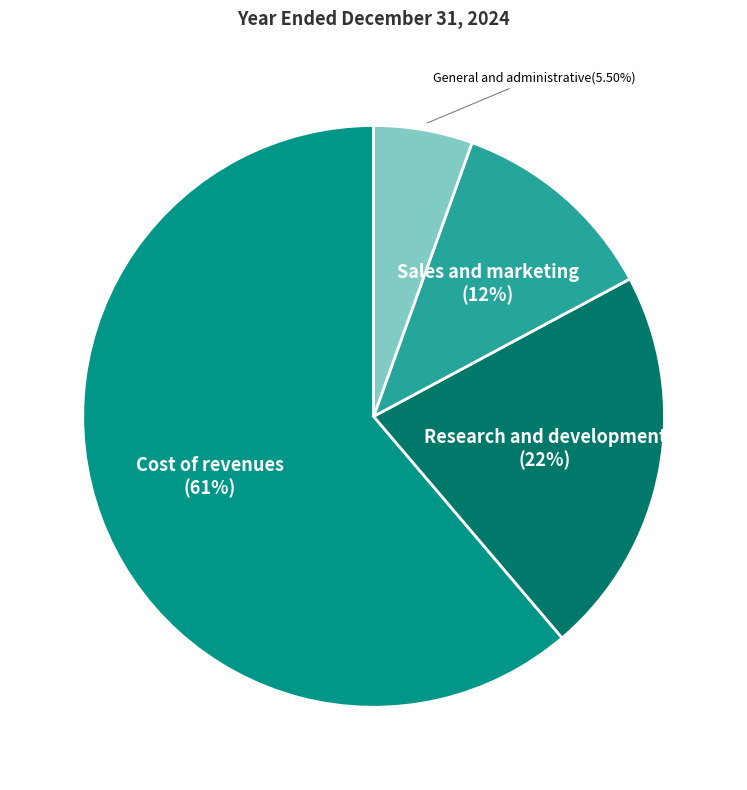

Is there a majority slice in this chart?

Yes